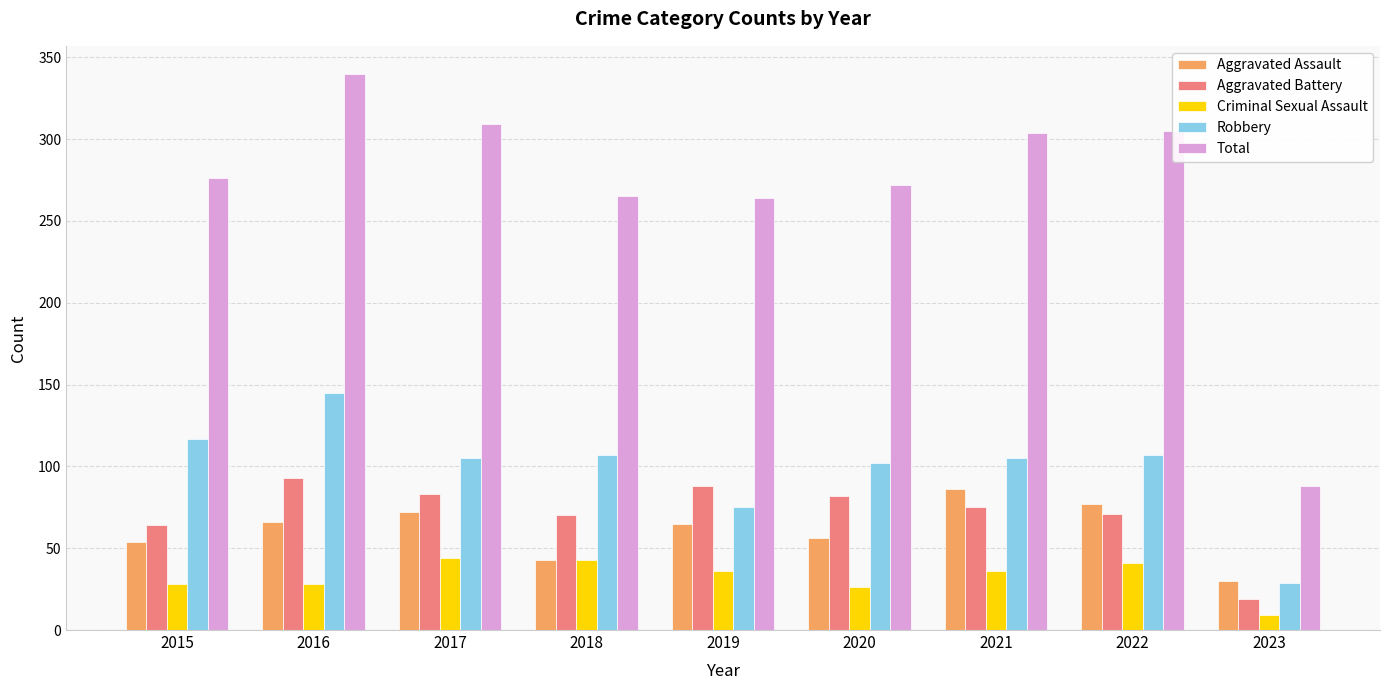

Is the value of Total at 2023 greater than the value of Aggravated Battery at 2018?

Yes